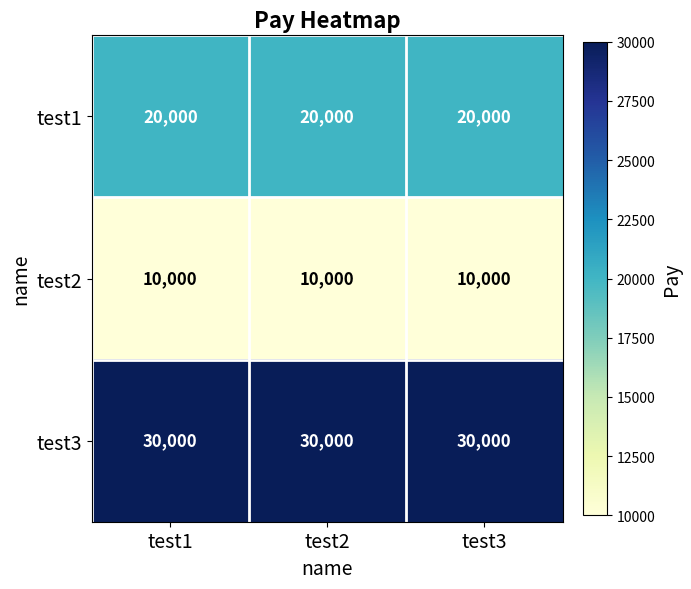

What is the total value across all series at test3?

60000